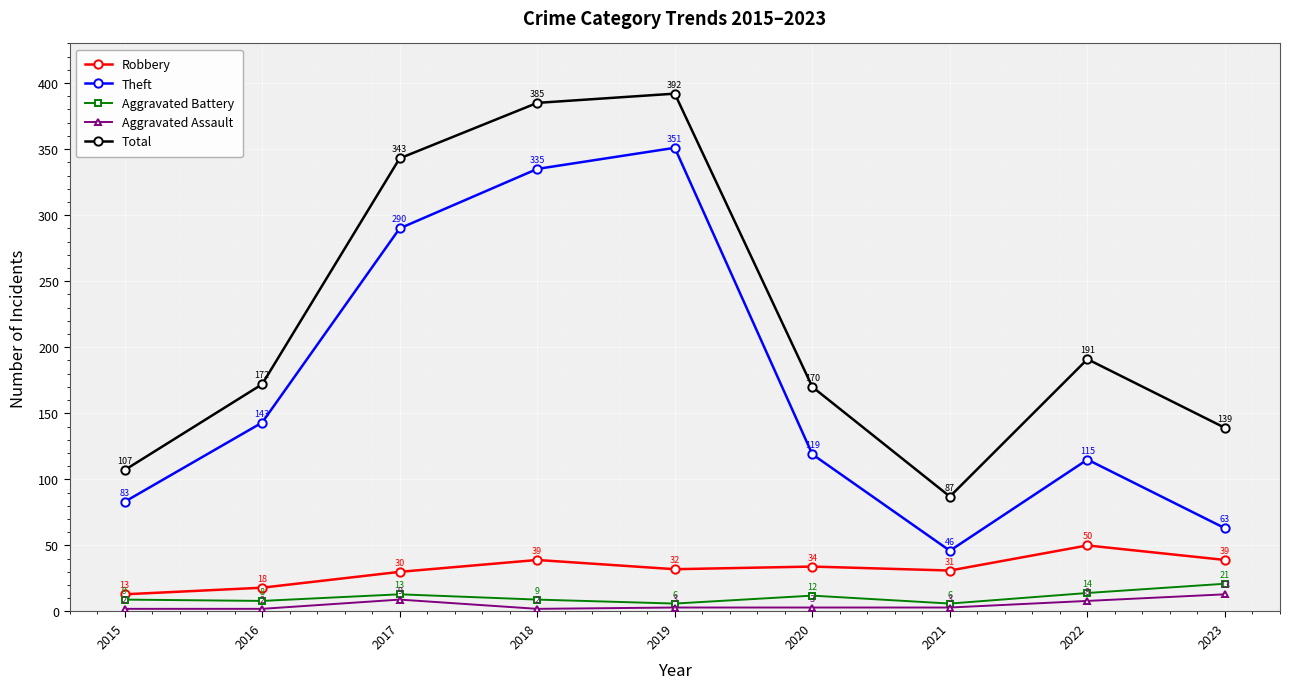

True or false: Robbery and Aggravated Battery cross at least once.

False